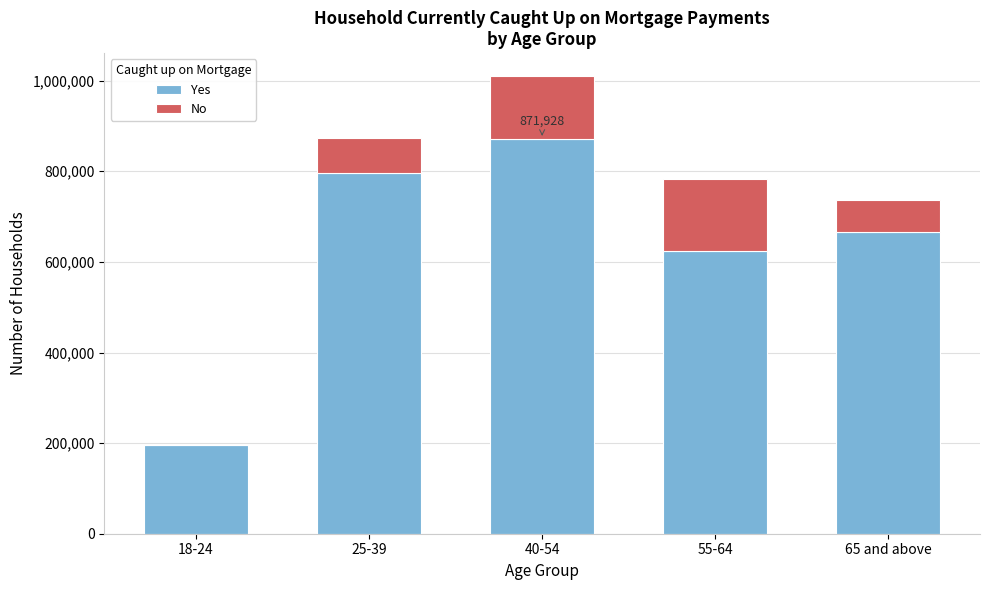

Reading left to right, transcribe the values for Yes.

18-24=196687	25-39=797150	40-54=871928	55-64=623608	65 and above=666213